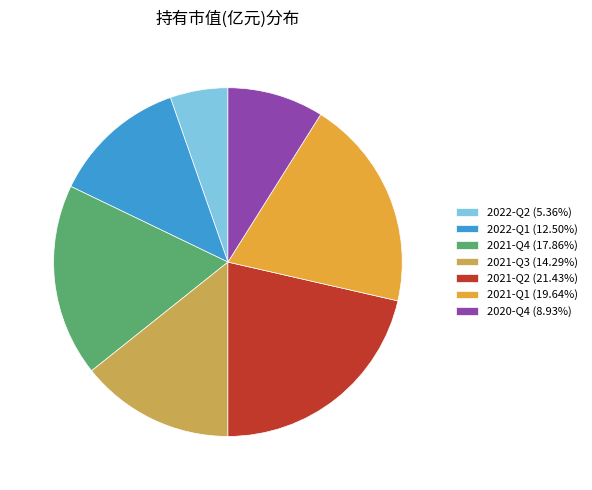

Do 2021-Q3 (14.29%) and 2020-Q4 (8.93%) together represent more than half of the pie?

No